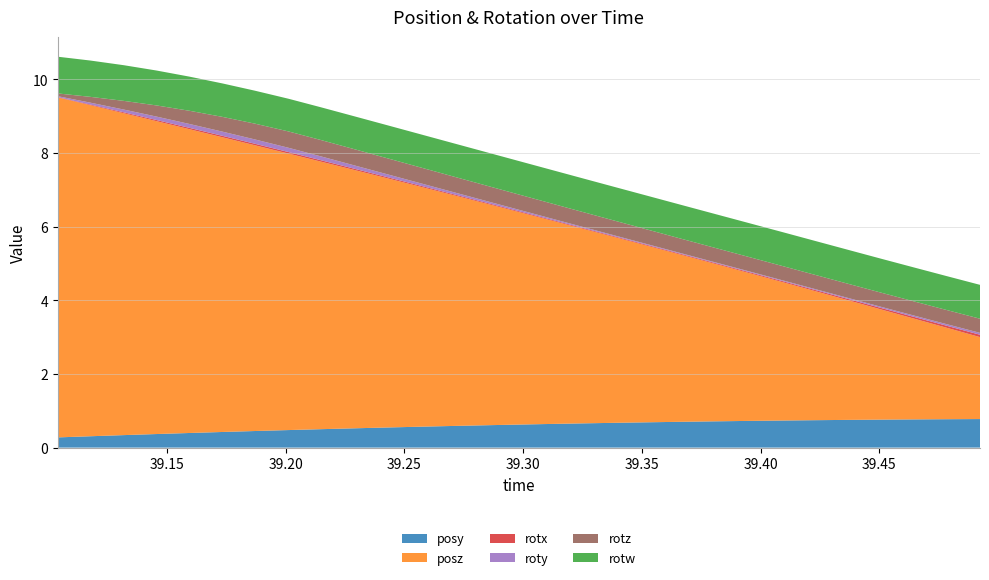

Reading left to right, what are all the values shown in this chart?

posy: 0.3	0.3	0.3	0.4	0.4	0.4	0.5	0.5	0.5	0.5	0.5	0.6	0.6	0.6	0.6	0.6	0.7	0.7	0.7	0.7	0.7	0.7	0.7	0.7	0.8	0.8	0.8	0.8	0.8
posz: 9.2	9.0	8.7	8.5	8.2	8.0	7.8	7.5	7.3	7.0	6.8	6.5	6.3	6.0	5.8	5.5	5.3	5.0	4.8	4.5	4.3	4.0	3.8	3.5	3.2	3.0	2.7	2.5	2.2
rotx: 0.0	0.0	0.0	0.0	0.0	0.0	0.0	0.0	0.0	0.0	0.0	0.0	0.0	0.0	0.0	0.0	0.0	0.0	0.0	0.0	0.0	0.0	0.0	0.0	0.0	0.0	0.0	0.1	0.1
roty: 0.0	0.1	0.1	0.1	0.1	0.1	0.1	0.1	0.1	0.1	0.1	0.1	0.1	0.0	0.0	0.0	0.0	0.0	0.0	0.0	0.0	0.0	0.0	0.0	0.0	0.0	0.0	0.0	0.1
rotz: 0.1	0.2	0.2	0.3	0.4	0.4	0.4	0.4	0.4	0.4	0.4	0.4	0.4	0.4	0.4	0.4	0.4	0.4	0.4	0.4	0.4	0.4	0.4	0.4	0.4	0.4	0.4	0.4	0.4
rotw: 1.0	1.0	1.0	0.9	0.9	0.9	0.9	0.9	0.9	0.9	0.9	0.9	0.9	0.9	0.9	0.9	0.9	0.9	0.9	0.9	0.9	0.9	0.9	0.9	0.9	0.9	0.9	0.9	0.9